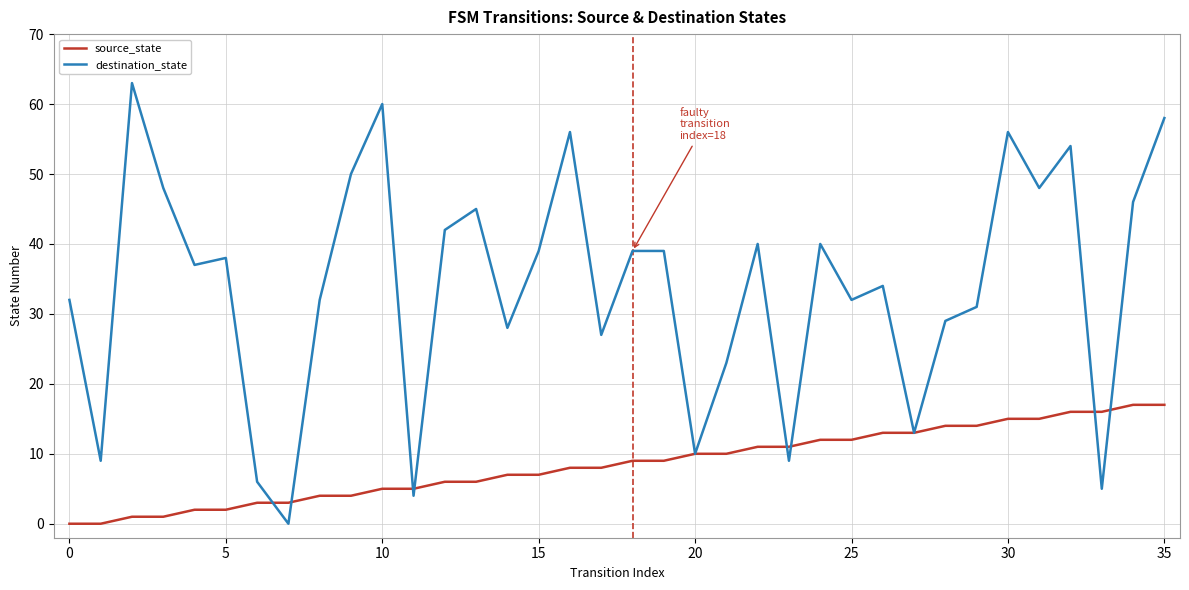

List the series in order of their peak value, highest first.

destination_state, source_state